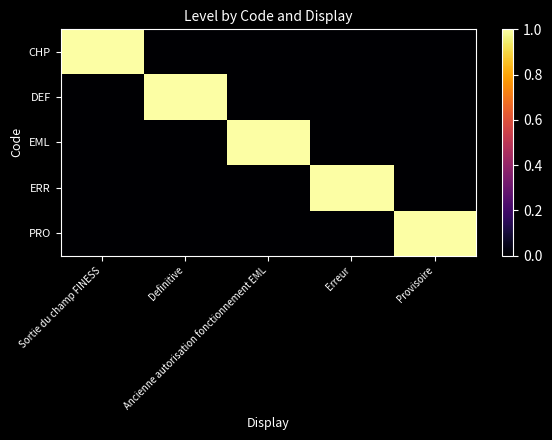

Between Sortie du champ FINESS and Definitive, which series saw the biggest shift?

CHP